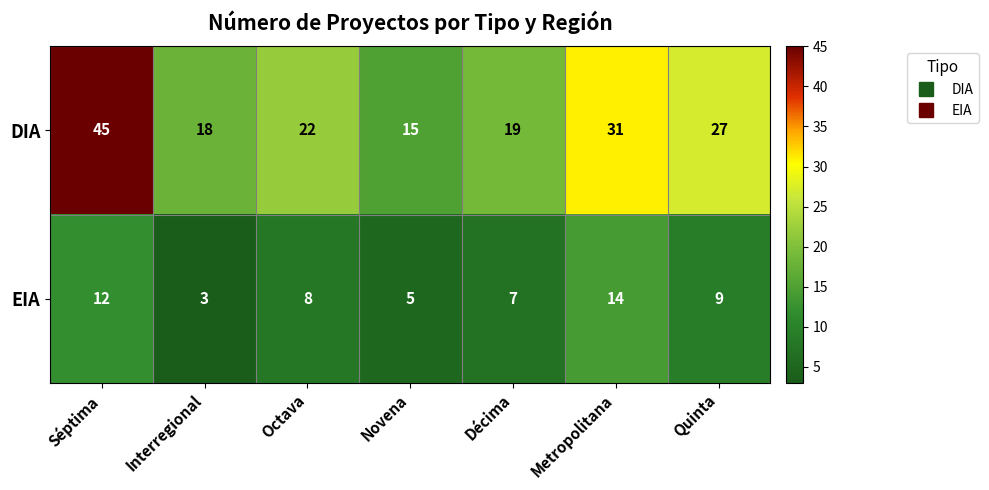

The value of EIA at Novena is 5. True or false?

True